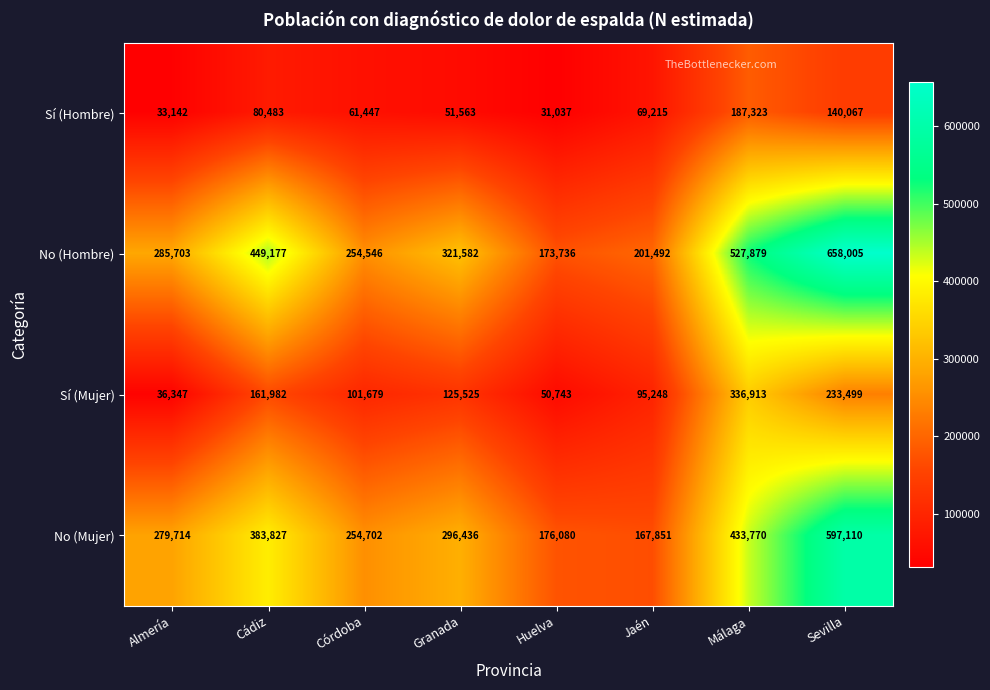

At Málaga, list the series in order from smallest to largest.

Sí (Hombre), Sí (Mujer), No (Mujer), No (Hombre)